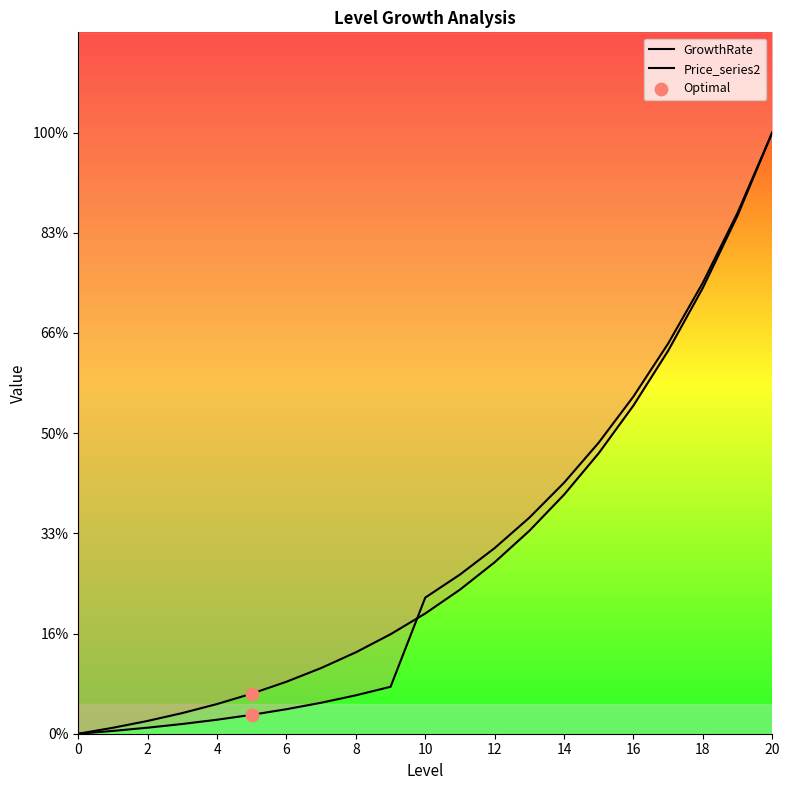

Which series has the largest total across all categories?

GrowthRate